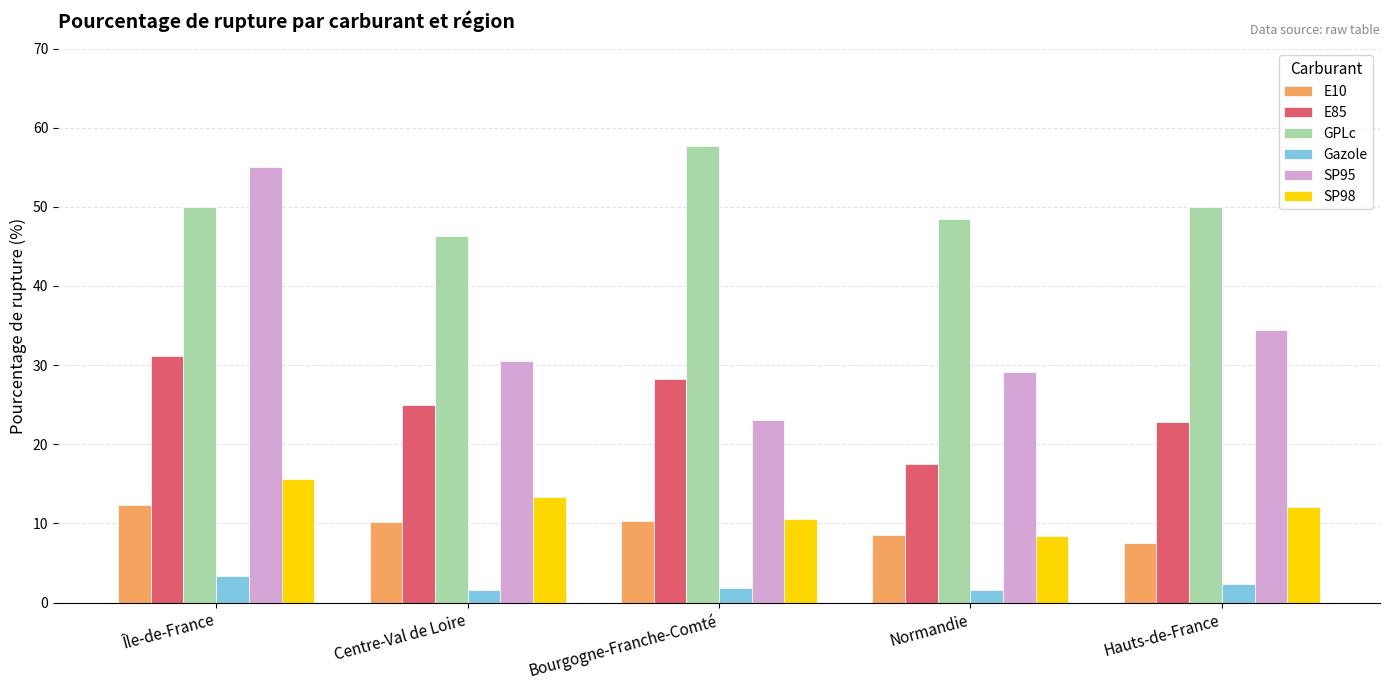

The E85 series shows 31.1 at Île-de-France. True or false?

True